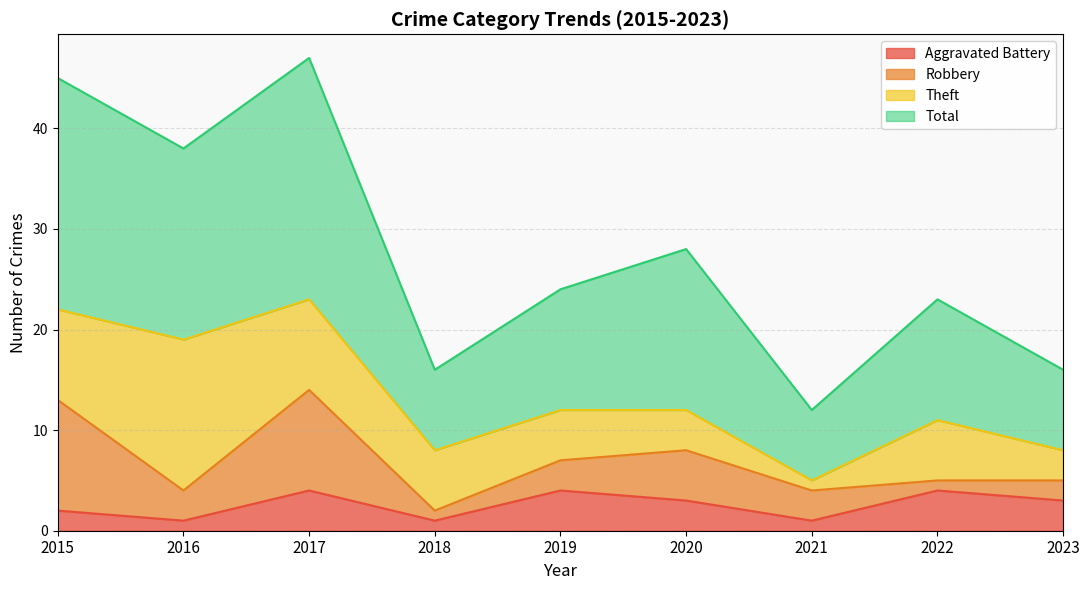

What is the greatest value displayed?

47